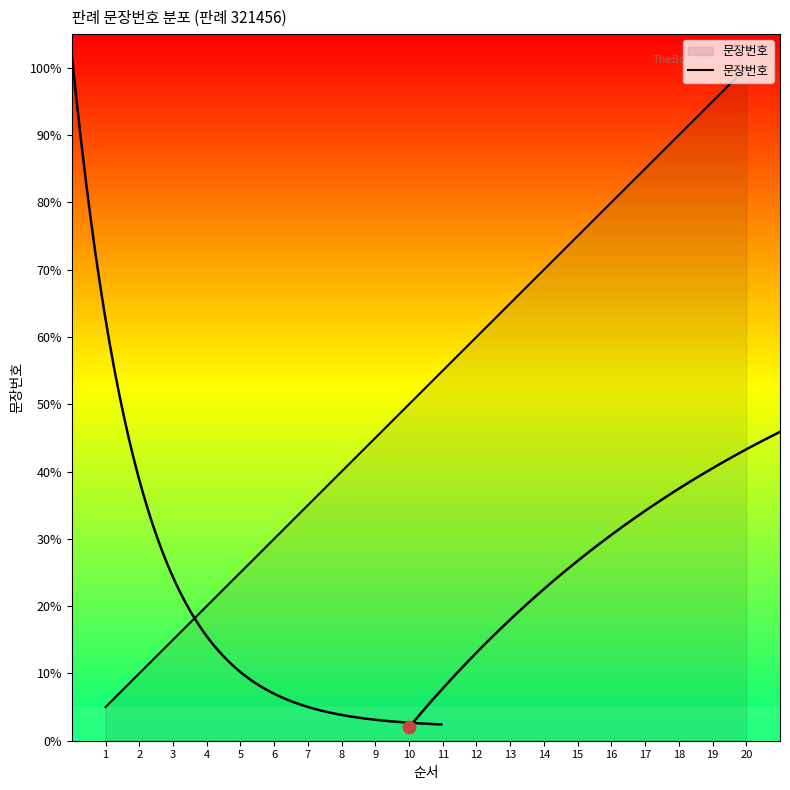

Between 7 and 3, which is larger?

7